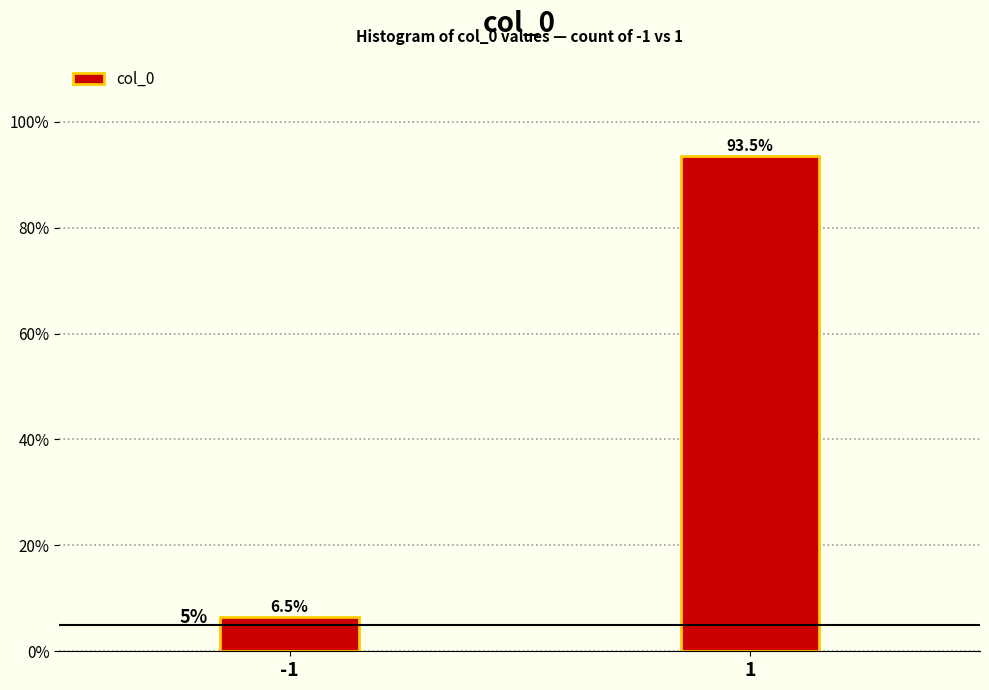

Reading left to right, list all the values displayed in this chart.

-1=6.5	1=93.5